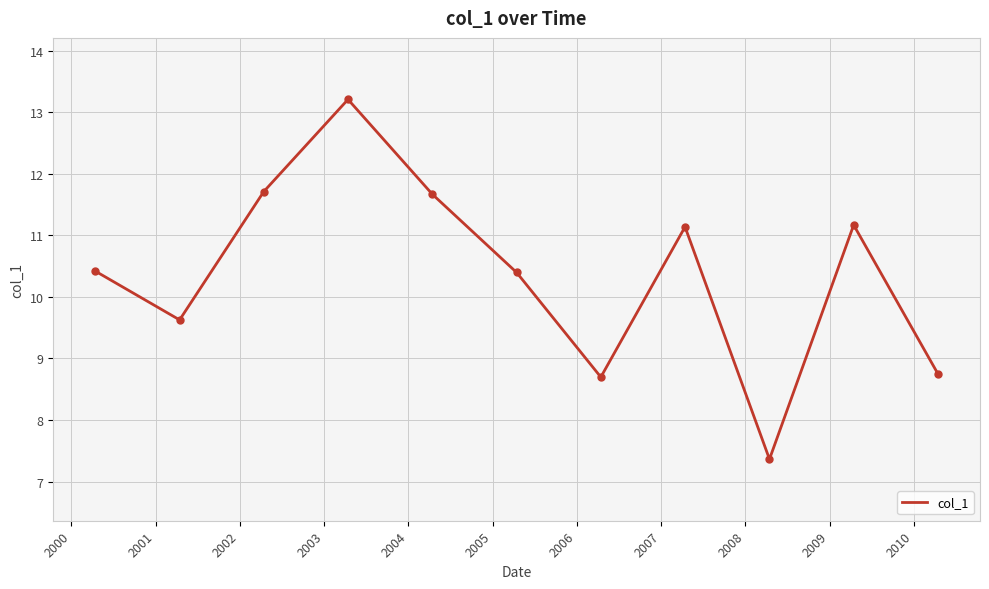

What is the smallest value displayed?

7.4